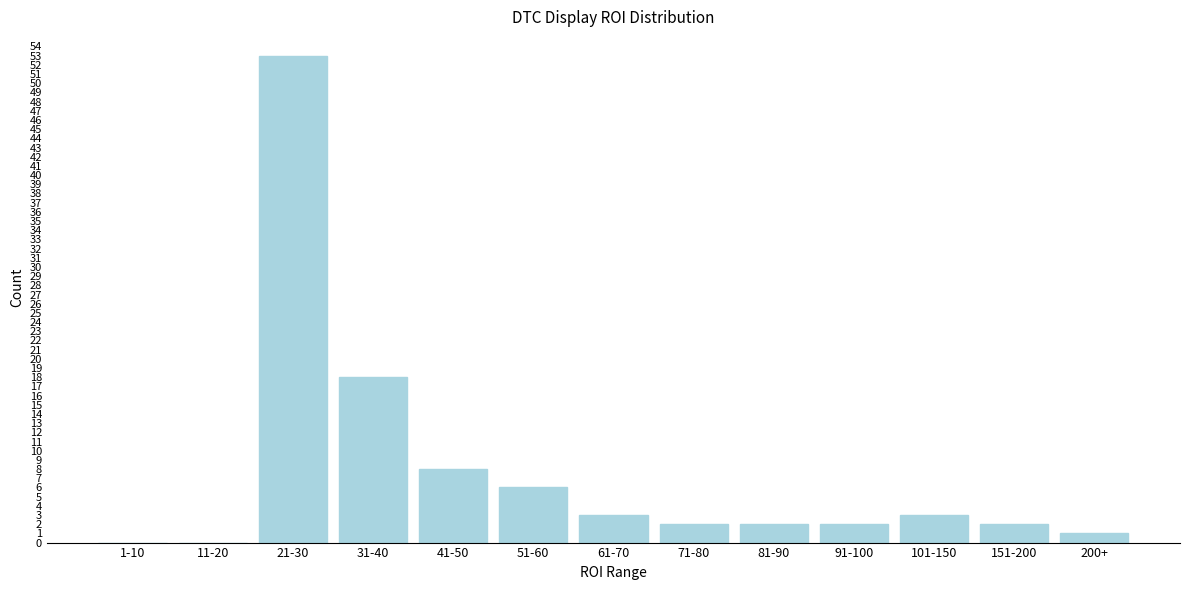

Reading right to left, list all the values displayed in this chart.

200+=1	151-200=2	101-150=3	91-100=2	81-90=2	71-80=2	61-70=3	51-60=6	41-50=8	31-40=18	21-30=53	11-20=0	1-10=0